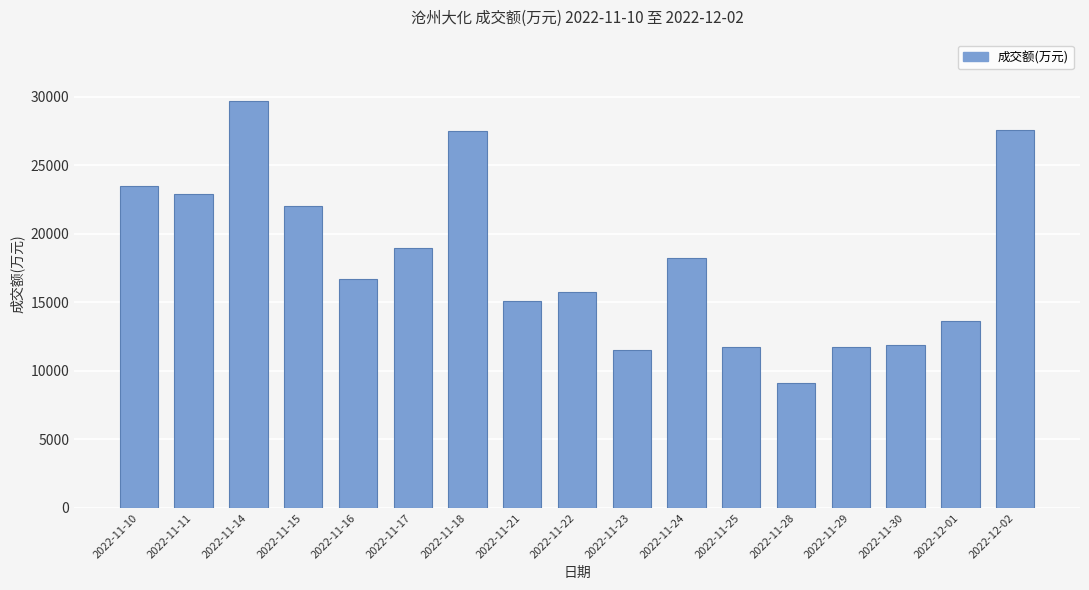

Is it true that the value at 2022-11-18 is 42788?

False